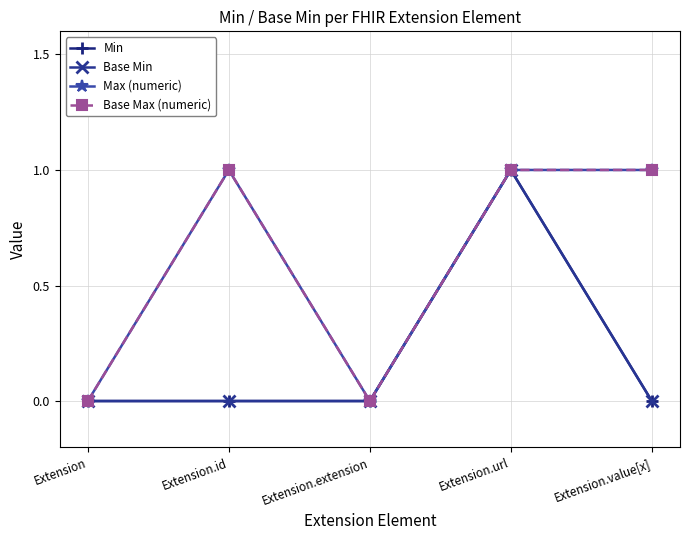

The Base Min series shows -1 at Extension. True or false?

False